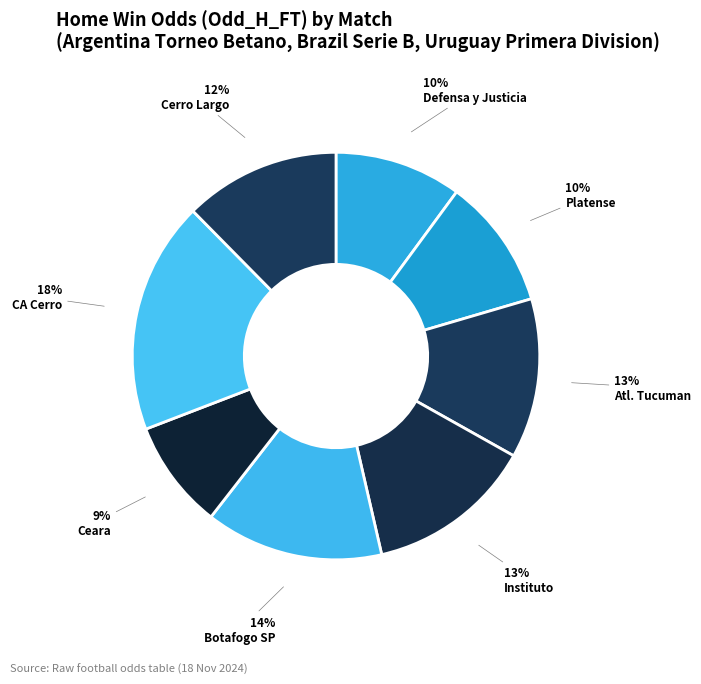

How many slices are in this pie chart?

8